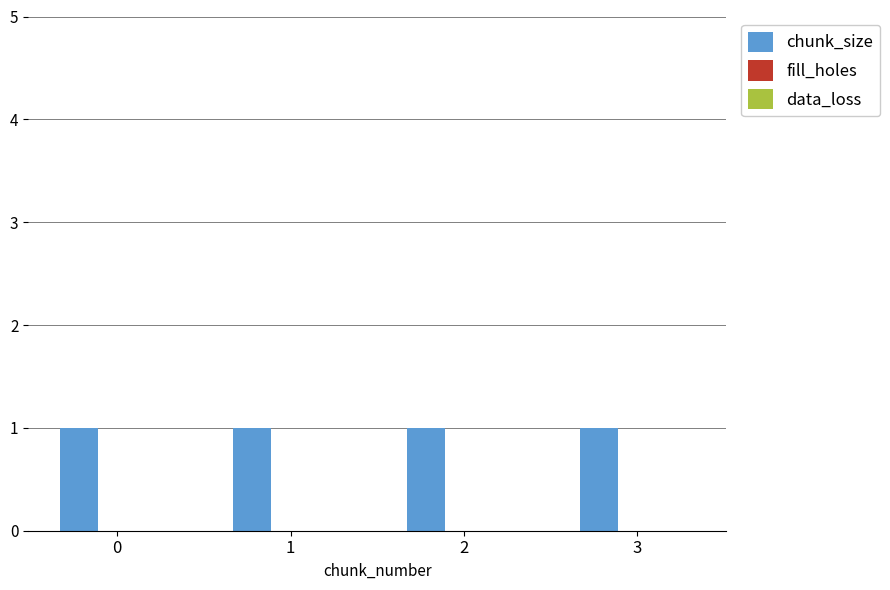

What are all the series names shown in the legend?

chunk_size, fill_holes, data_loss